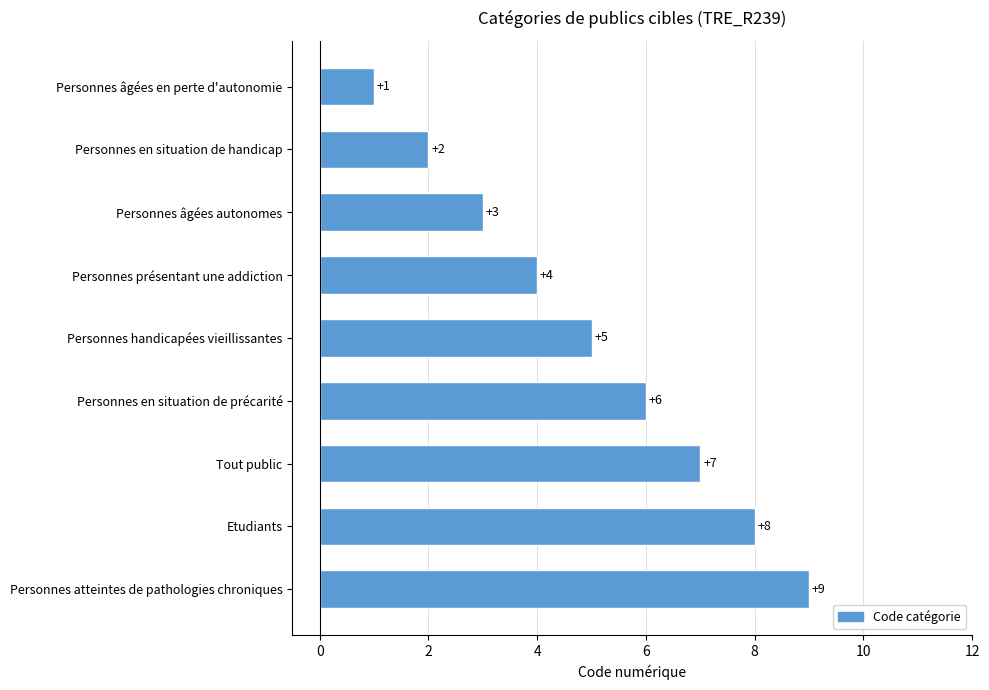

How many data points does each series have?

9